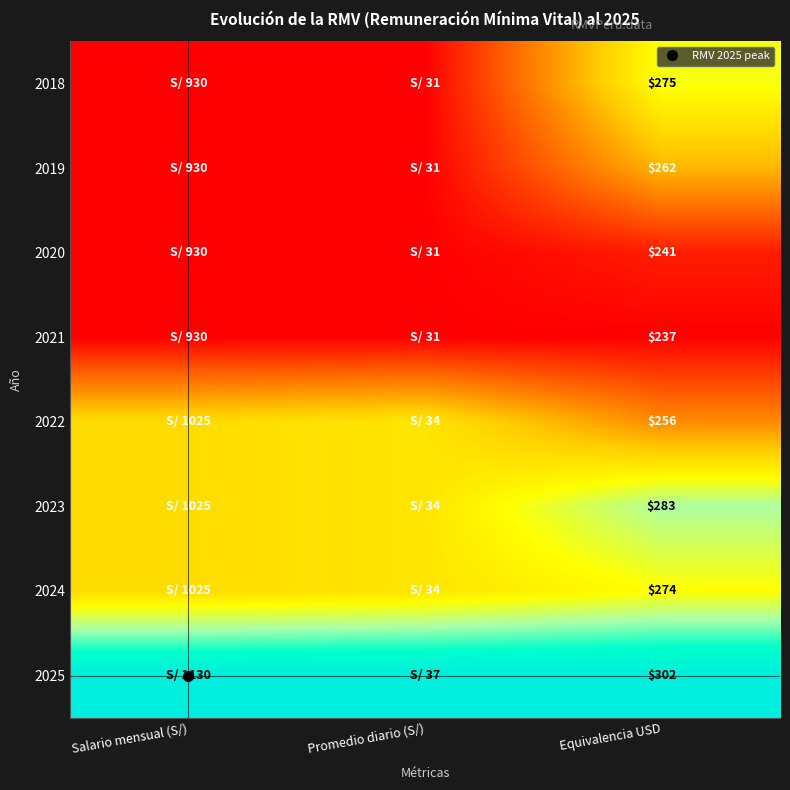

Which series has the widest spread of values?

2018